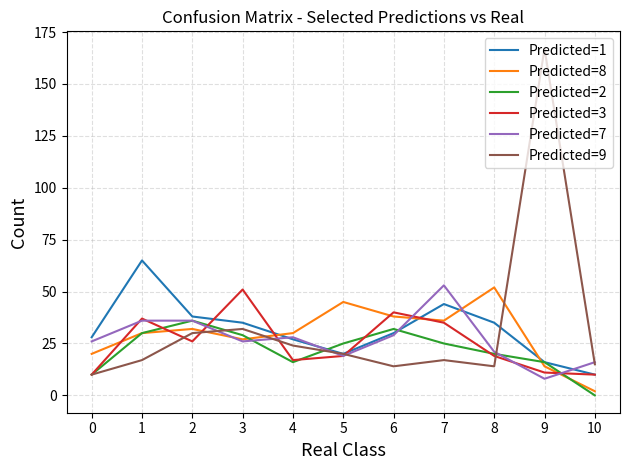

At which category does Predicted=7 reach its first local valley?

3